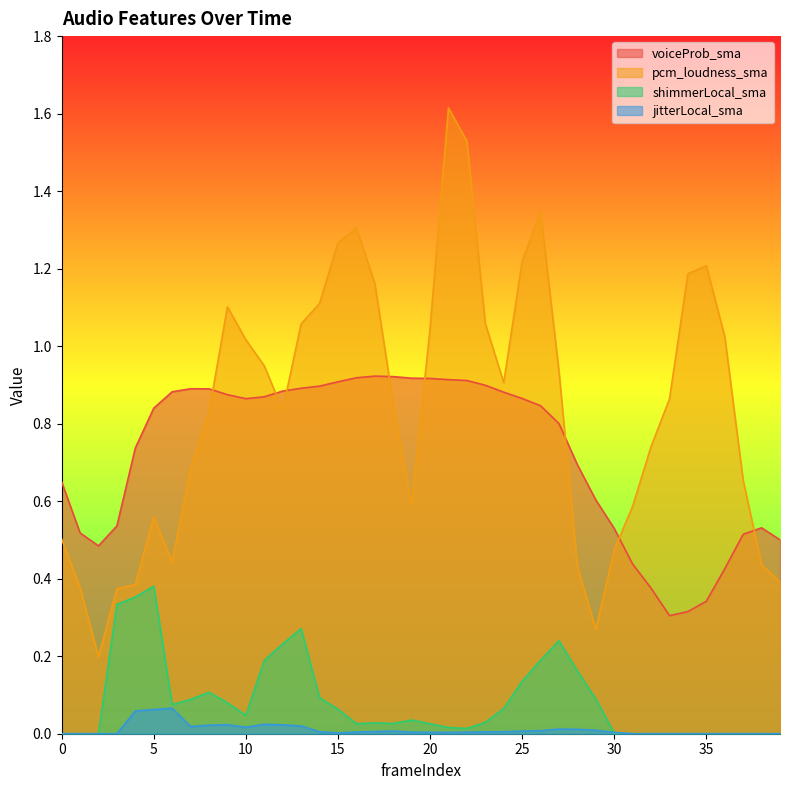

At which category does shimmerLocal_sma reach its first local valley?

6